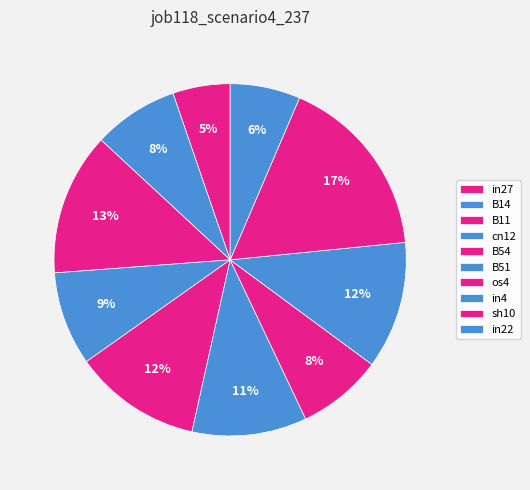

How many segments does this pie chart have?

10